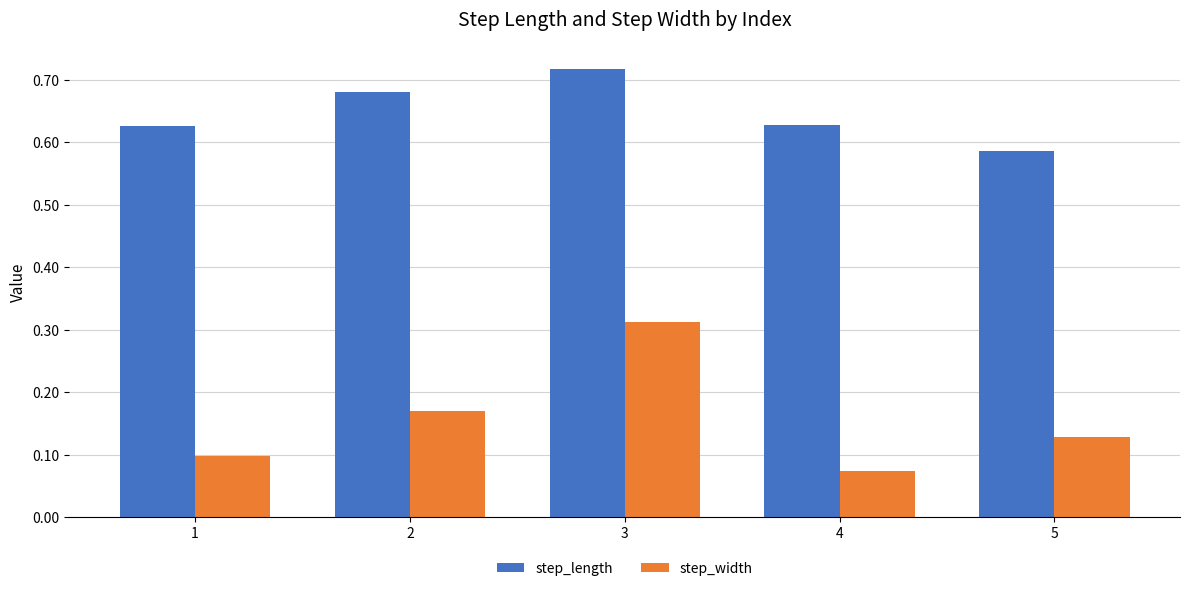

Which series has the largest total across all categories?

step_length